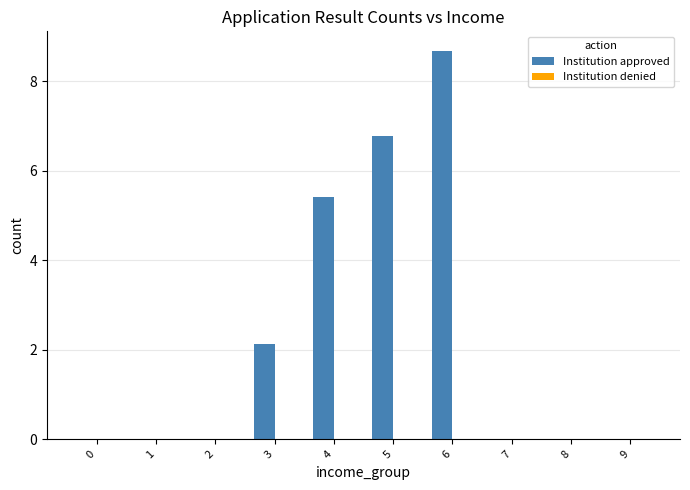

True or false: the data shows 0.0 at 0.

True